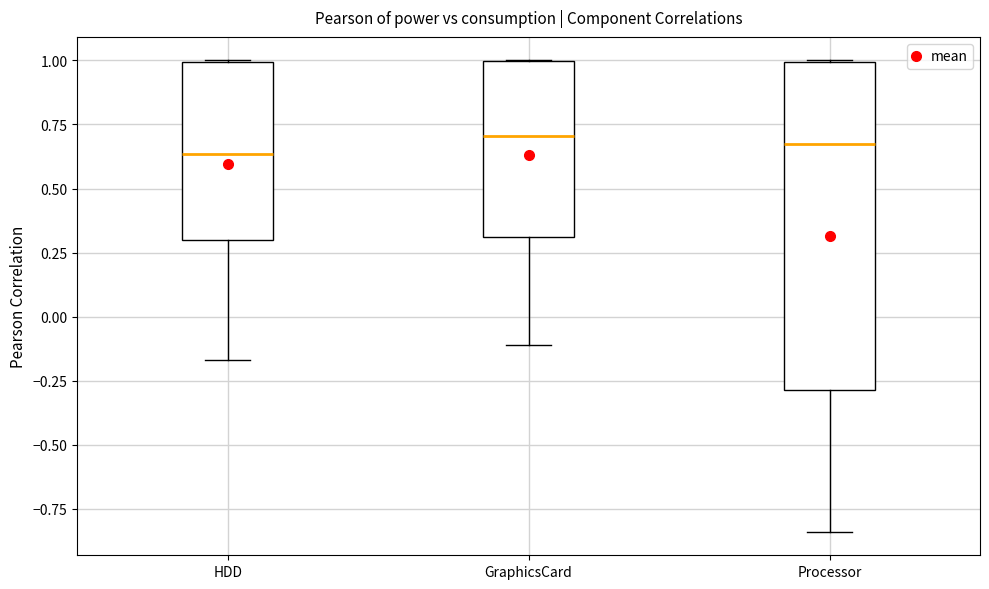

Reading left to right, read every box against the y-axis: the position of its median line, the range the box covers, and the ends of its whiskers. The values are not printed on the chart, so give them approximately, as read against the axis.

HDD: median 0.65, box 0.30 to 1.00, whiskers -0.15 to 1.00
GraphicsCard: median 0.70, box 0.30 to 1.00, whiskers -0.10 to 1.00
Processor: median 0.65, box -0.30 to 1.00, whiskers -0.85 to 1.00